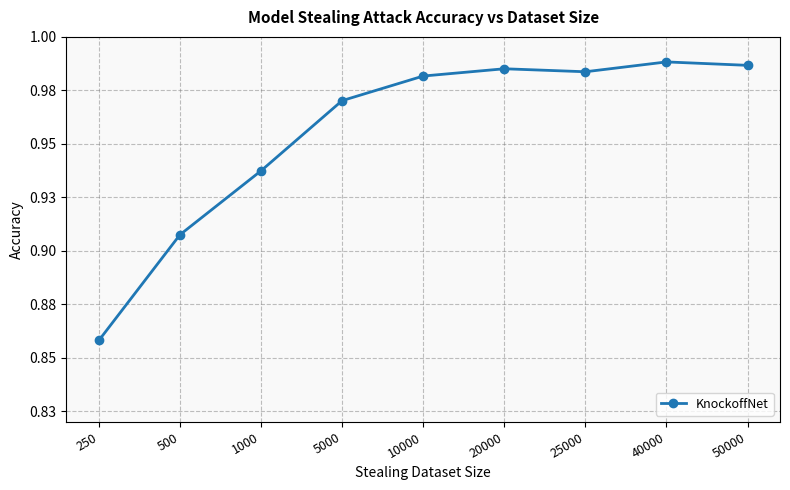

What is the value of the 1st point from the left?

0.9